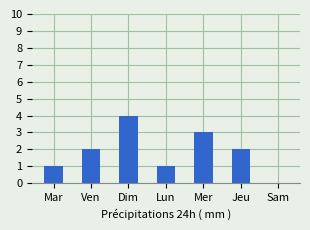

What is the approximate value at Lun?

1